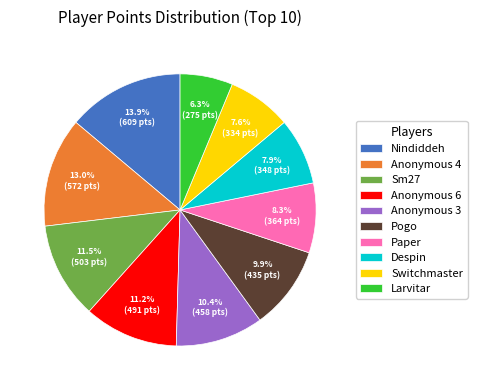

Which slice is the smallest?

Larvitar